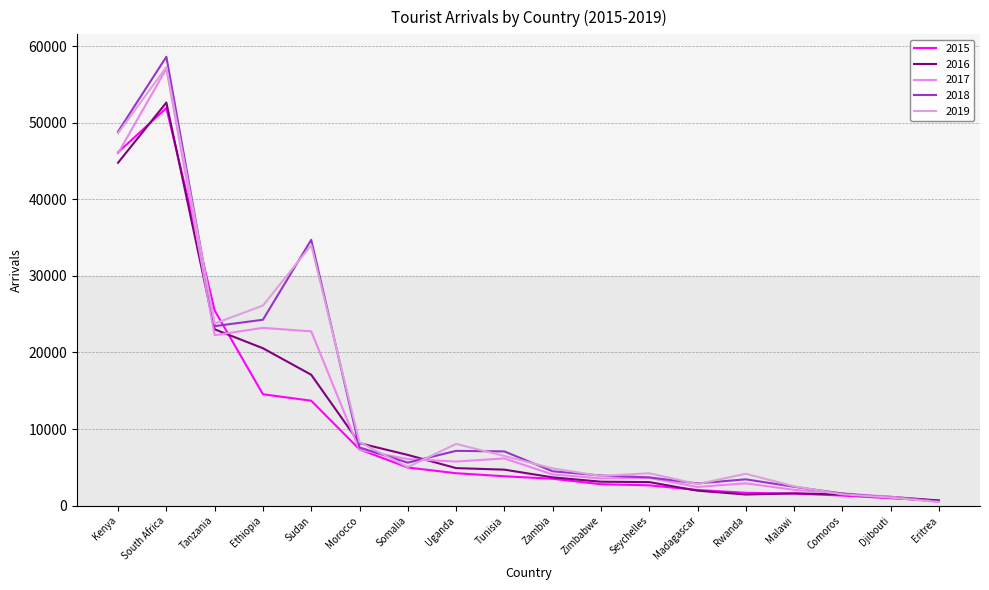

Reading left to right, list all the values displayed in this chart.

2015: Kenya=46139	South Africa=51922	Tanzania=25488	Ethiopia=14547	Sudan=13704	Morocco=7351	Somalia=4984	Uganda=4237	Tunisia=3839	Zambia=3512	Zimbabwe=2802	Seychelles=2655	Madagascar=2047	Rwanda=1684	Malawi=1575	Comoros=1321	Djibouti=968	Eritrea=672
2016: Kenya=44783	South Africa=52636	Tanzania=23026	Ethiopia=20555	Sudan=17093	Morocco=8159	Somalia=6627	Uganda=4905	Tunisia=4703	Zambia=3696	Zimbabwe=3130	Seychelles=3078	Madagascar=1959	Rwanda=1454	Malawi=1609	Comoros=1469	Djibouti=1148	Eritrea=678
2017: Kenya=46011	South Africa=57060	Tanzania=22261	Ethiopia=23215	Sudan=22762	Morocco=7277	Somalia=6086	Uganda=5763	Tunisia=6169	Zambia=4074	Zimbabwe=3560	Seychelles=3625	Madagascar=2441	Rwanda=2921	Malawi=2068	Comoros=1603	Djibouti=1160	Eritrea=513
2018: Kenya=48845	South Africa=58613	Tanzania=23443	Ethiopia=24277	Sudan=34712	Morocco=7601	Somalia=5619	Uganda=7157	Tunisia=7083	Zambia=4489	Zimbabwe=3937	Seychelles=3693	Madagascar=2907	Rwanda=3439	Malawi=2465	Comoros=1583	Djibouti=1044	Eritrea=560
2019: Kenya=48639	South Africa=57274	Tanzania=23774	Ethiopia=26129	Sudan=34003	Morocco=8294	Somalia=5044	Uganda=8063	Tunisia=6489	Zambia=4864	Zimbabwe=3877	Seychelles=4233	Madagascar=2817	Rwanda=4165	Malawi=2526	Comoros=1481	Djibouti=1059	Eritrea=470